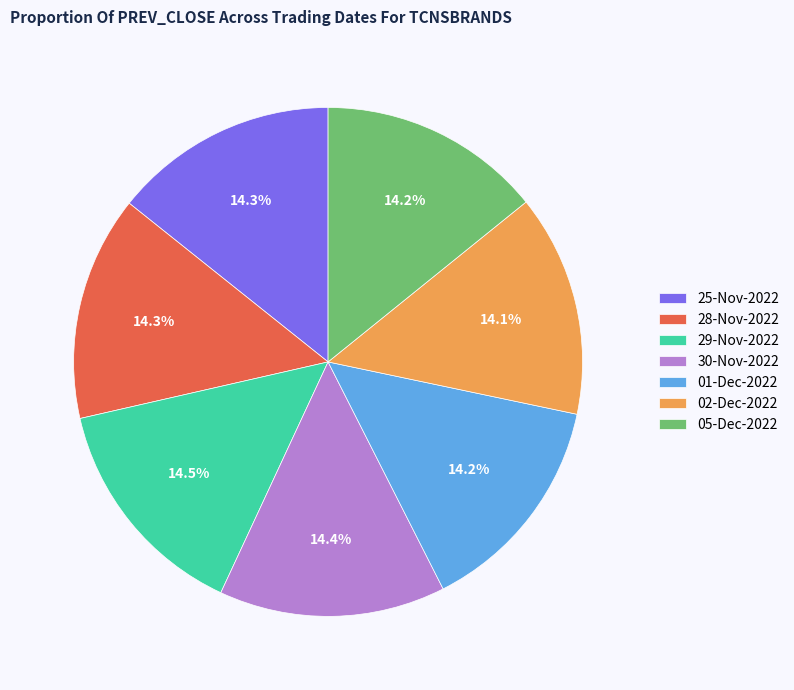

Approximately how many times larger is the value at 05-Dec-2022 compared to 30-Nov-2022?

1.0